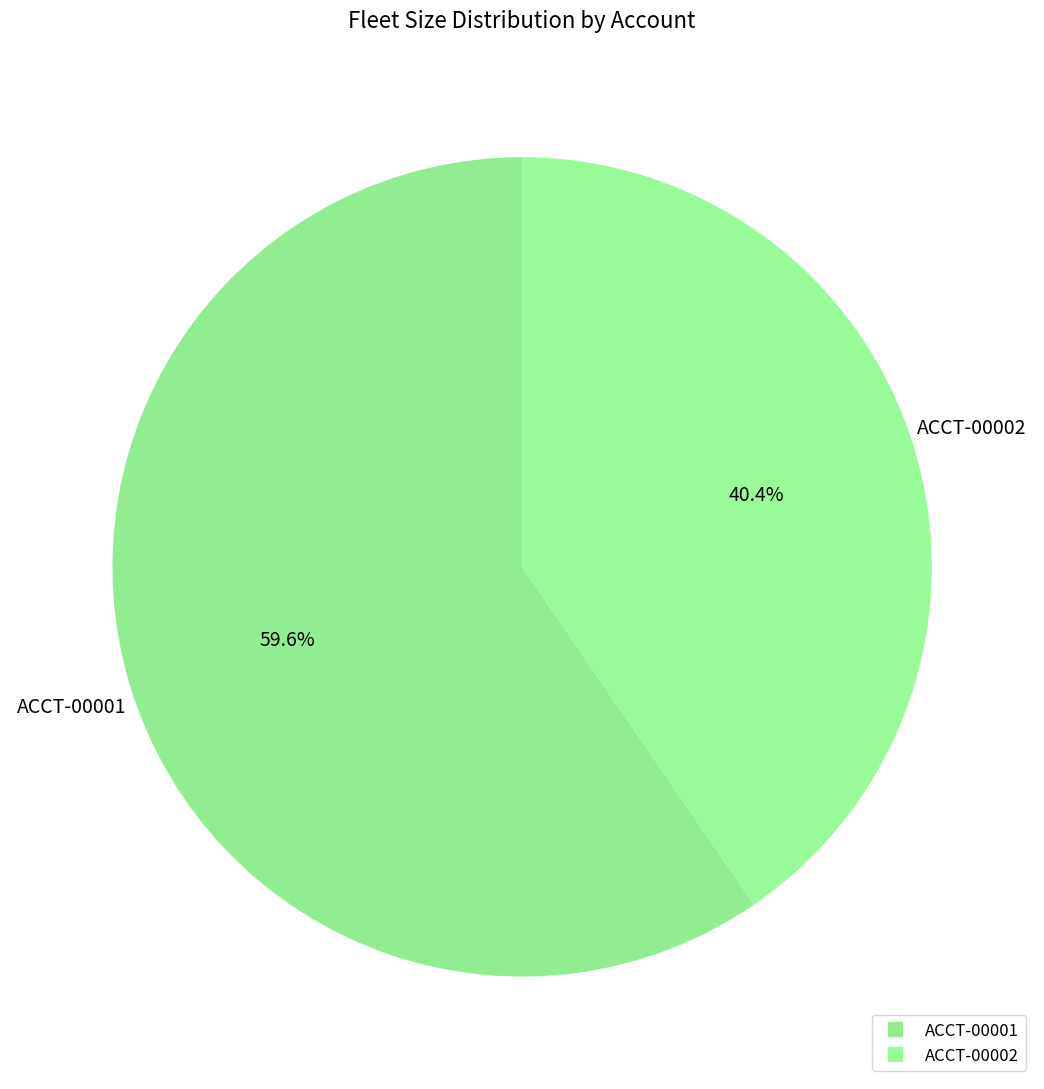

What percentage is NOT represented by ACCT-00001?

40.4%